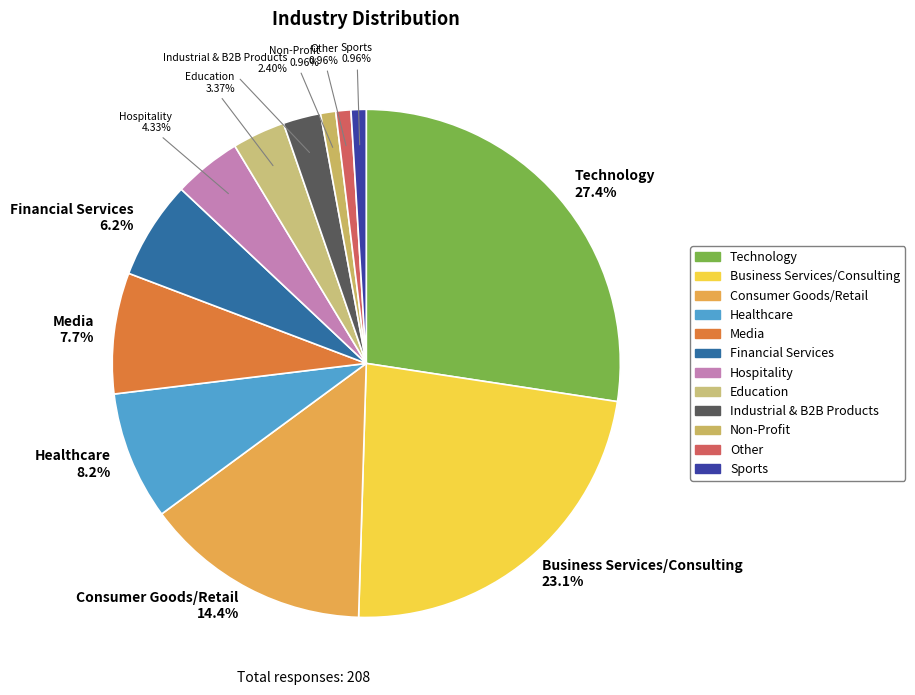

How many segments does this pie chart have?

12